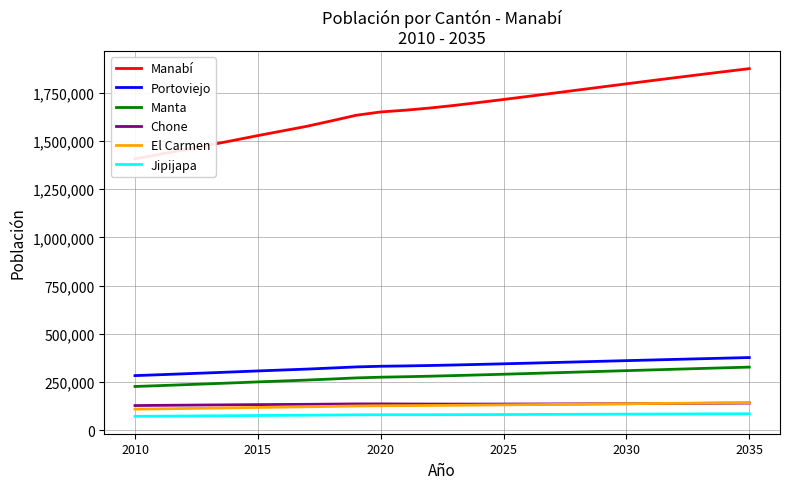

What is the smallest value displayed?

73136